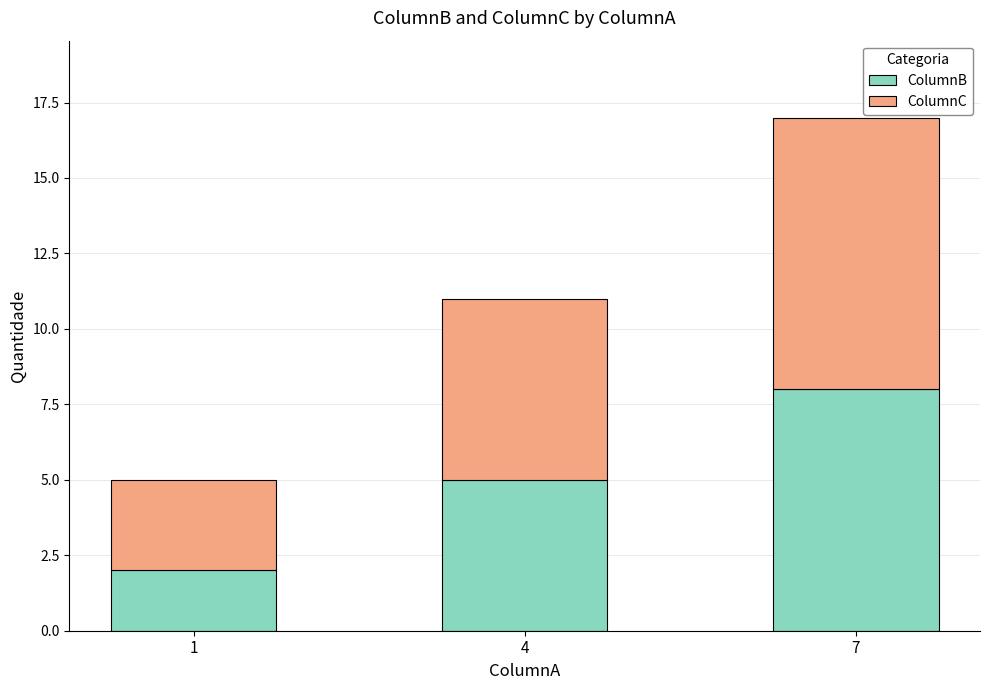

At which category is the sum across all series the highest?

7